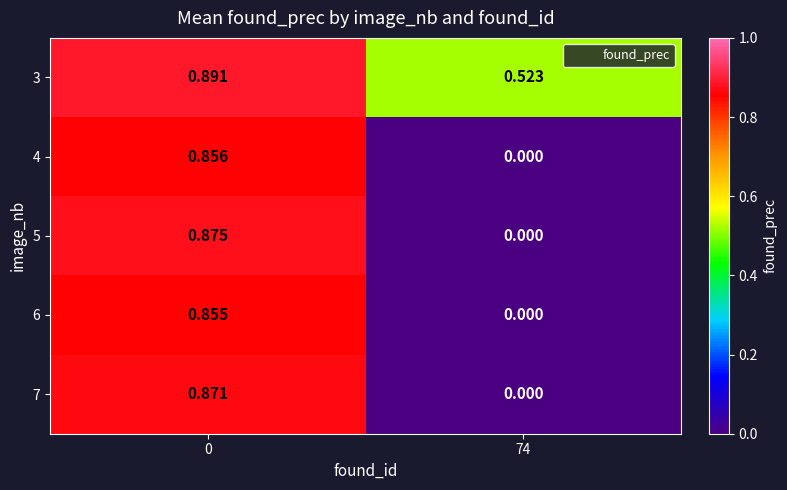

Is the value of 6 at 74 greater than the value of 7 at 0?

No